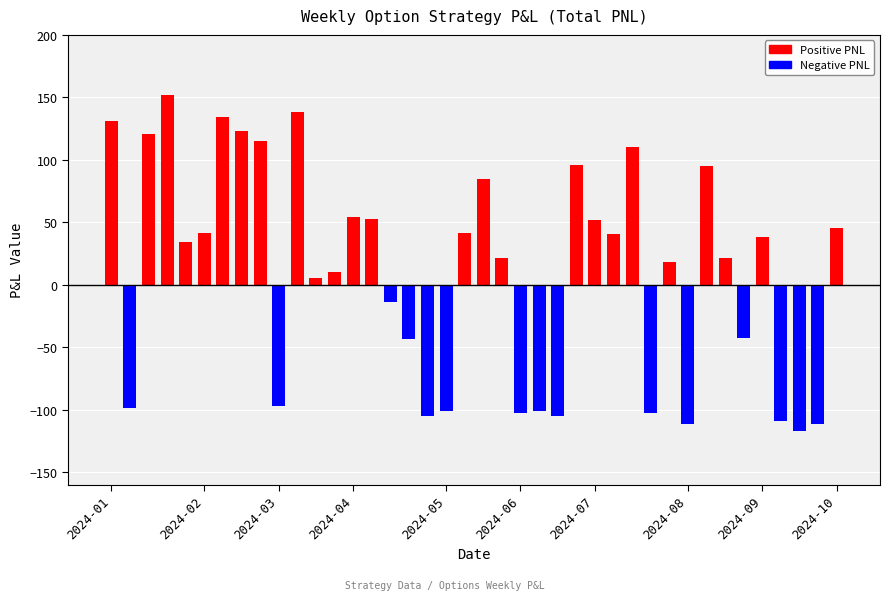

What is the maximum value shown in the chart?

152.2